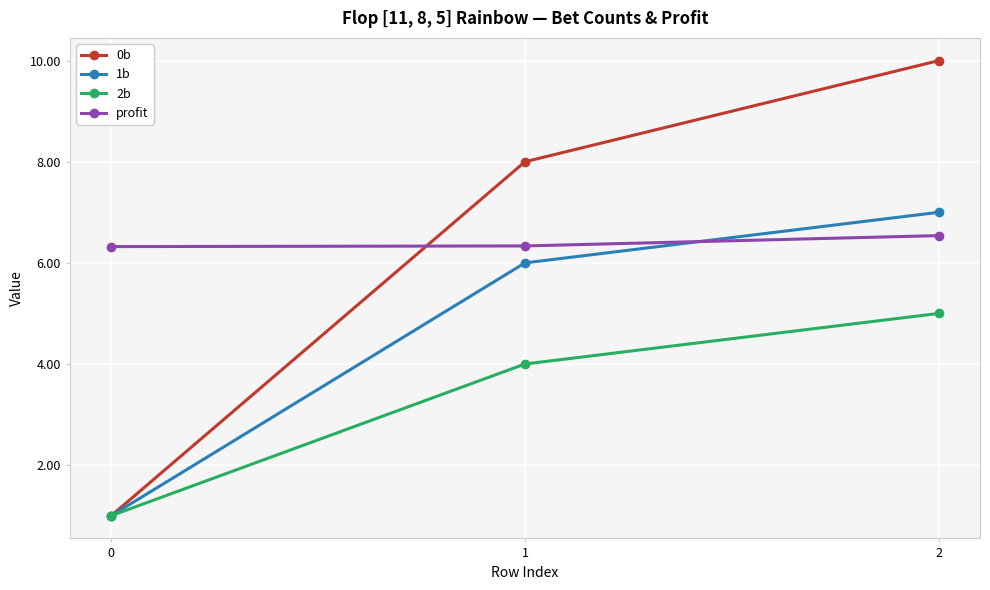

What is the value of the 0b point at the 3rd from the left?

10.0